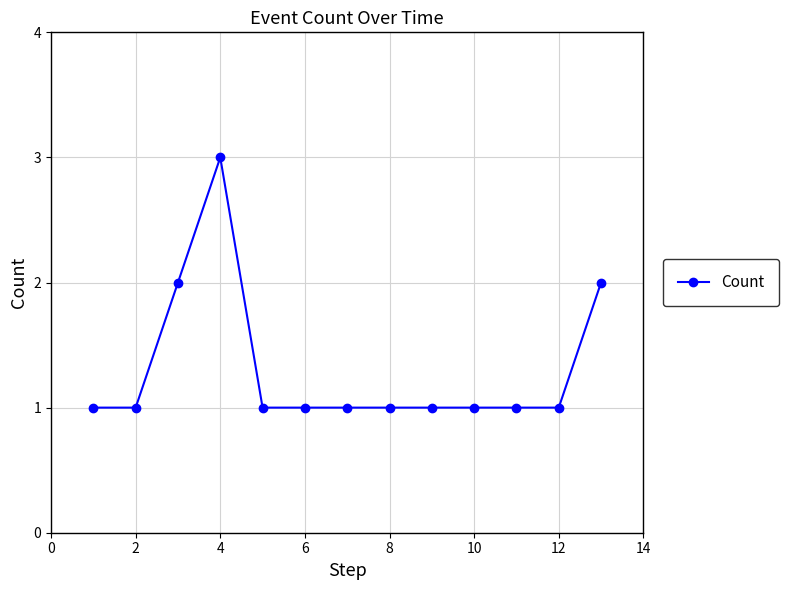

What is the value of the 12th point from the left?

1